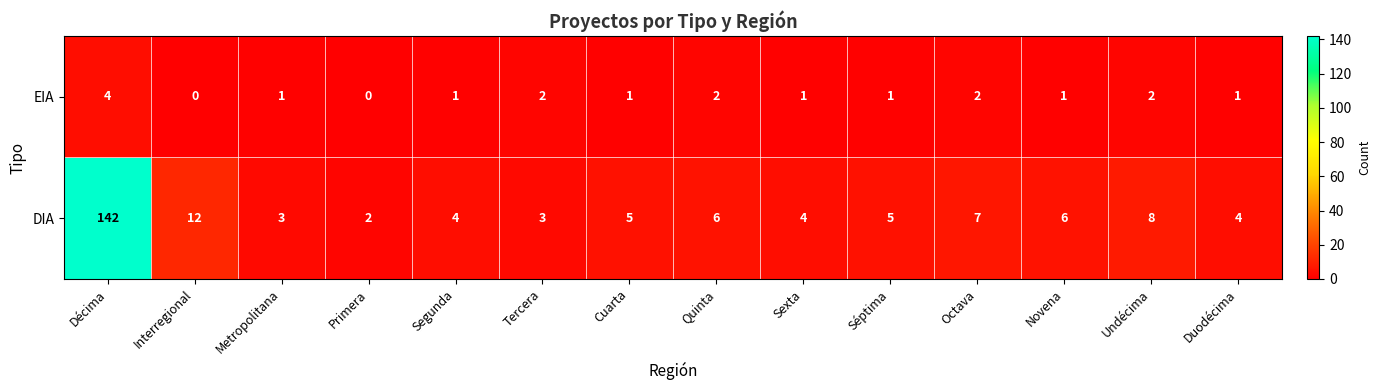

Which series has the largest total across all categories?

DIA